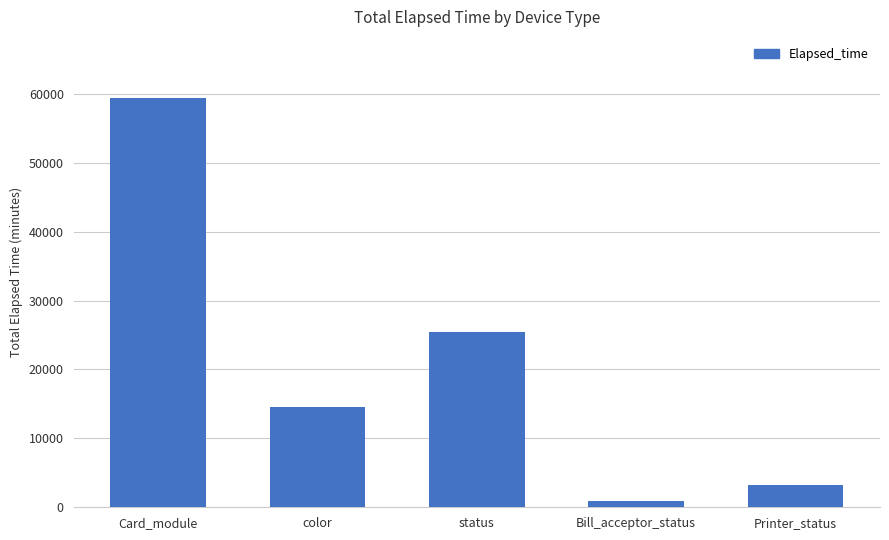

Rank the categories by value from lowest to highest.

Bill_acceptor_status, Printer_status, color, status, Card_module